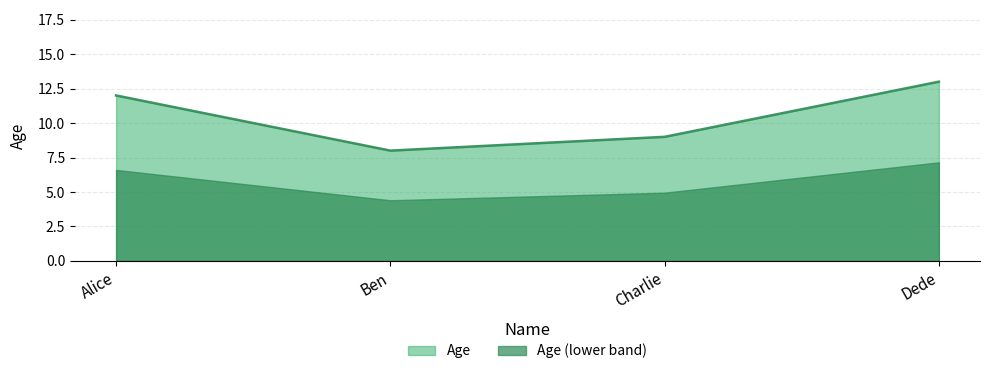

Where does the data first go above 12?

Dede